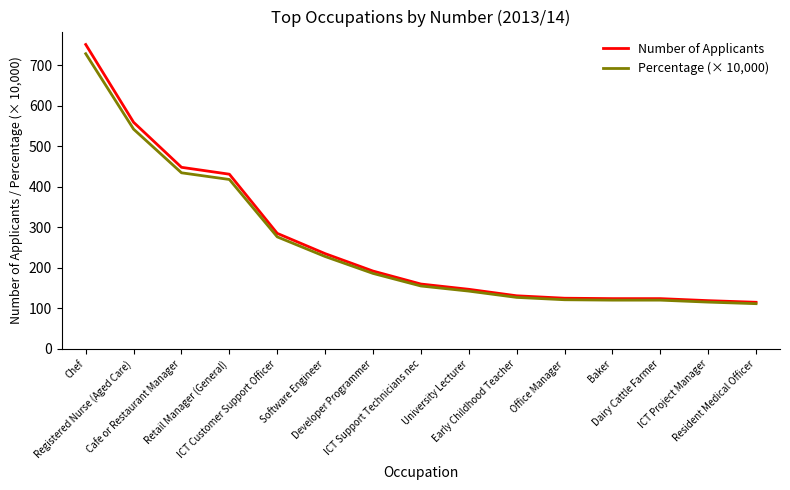

At which label does Number of Applicants first exceed 160?

Chef